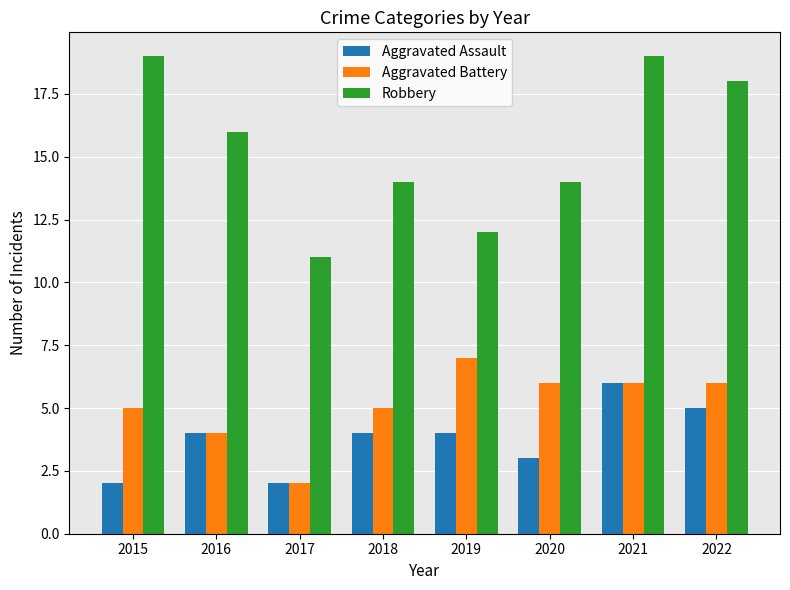

Reading left to right, transcribe all the data shown in this chart.

Aggravated Assault: 2015=2	2016=4	2017=2	2018=4	2019=4	2020=3	2021=6	2022=5
Aggravated Battery: 2015=5	2016=4	2017=2	2018=5	2019=7	2020=6	2021=6	2022=6
Robbery: 2015=19	2016=16	2017=11	2018=14	2019=12	2020=14	2021=19	2022=18